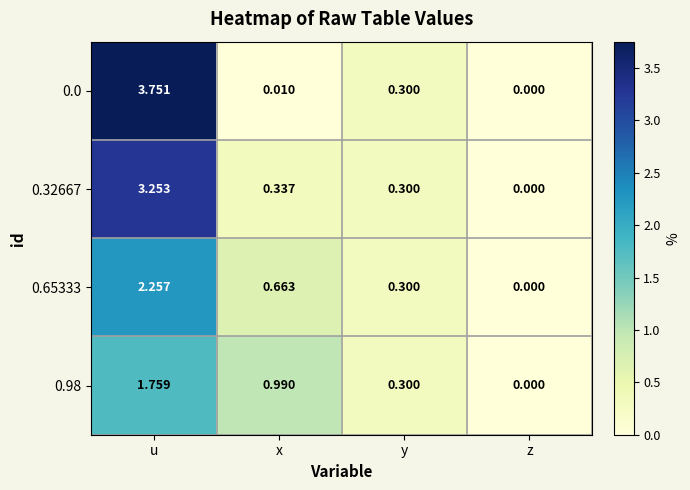

At which category does the chart reach its minimum across all series?

z